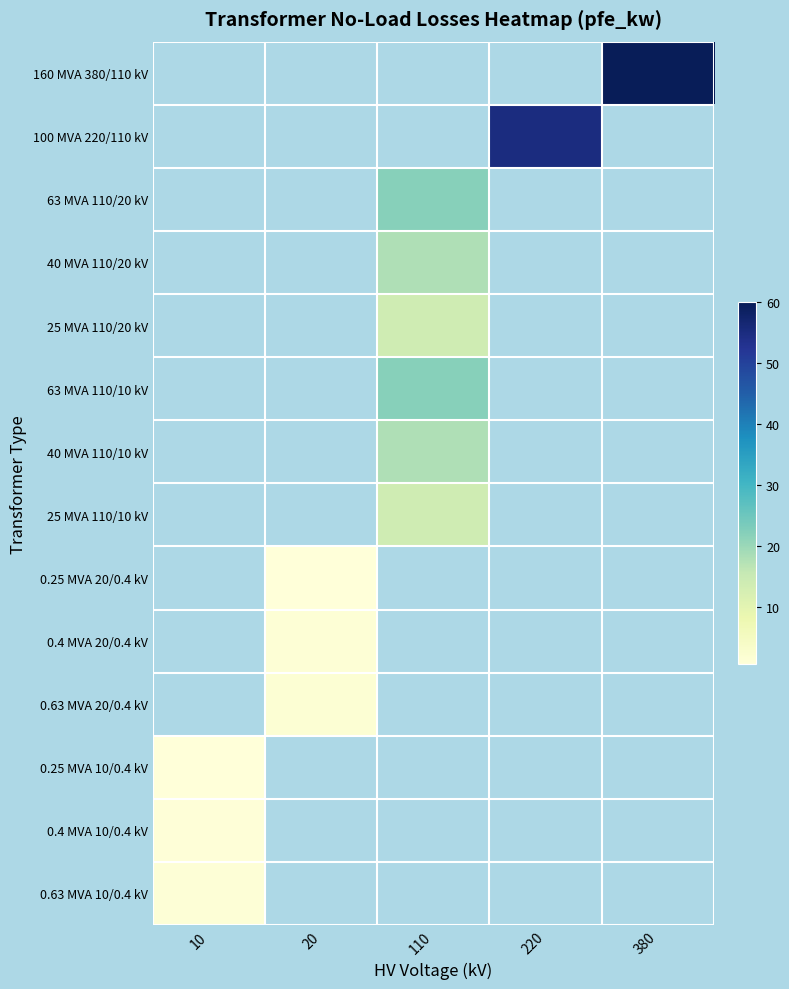

Which label corresponds to the smallest value in the chart?

10